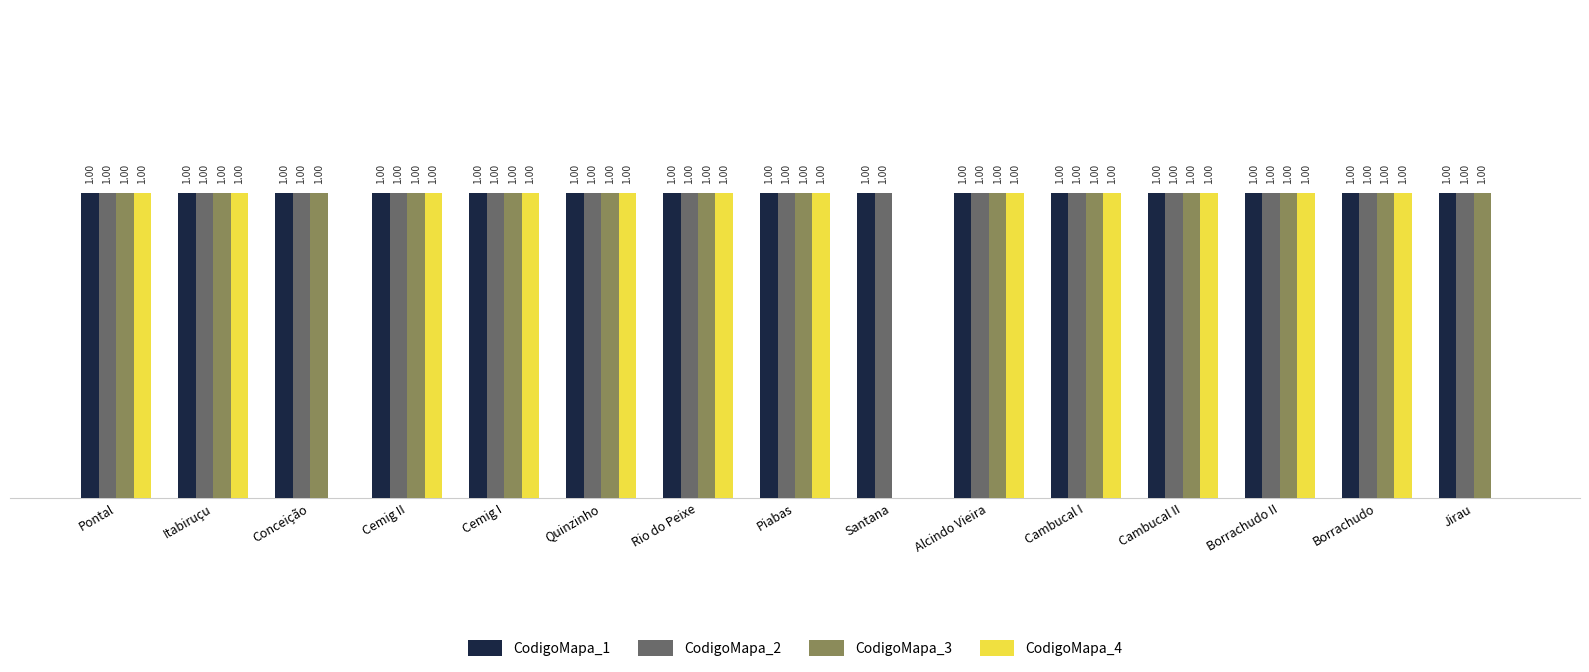

Where is CodigoMapa_3 nearest to the value 0?

Santana